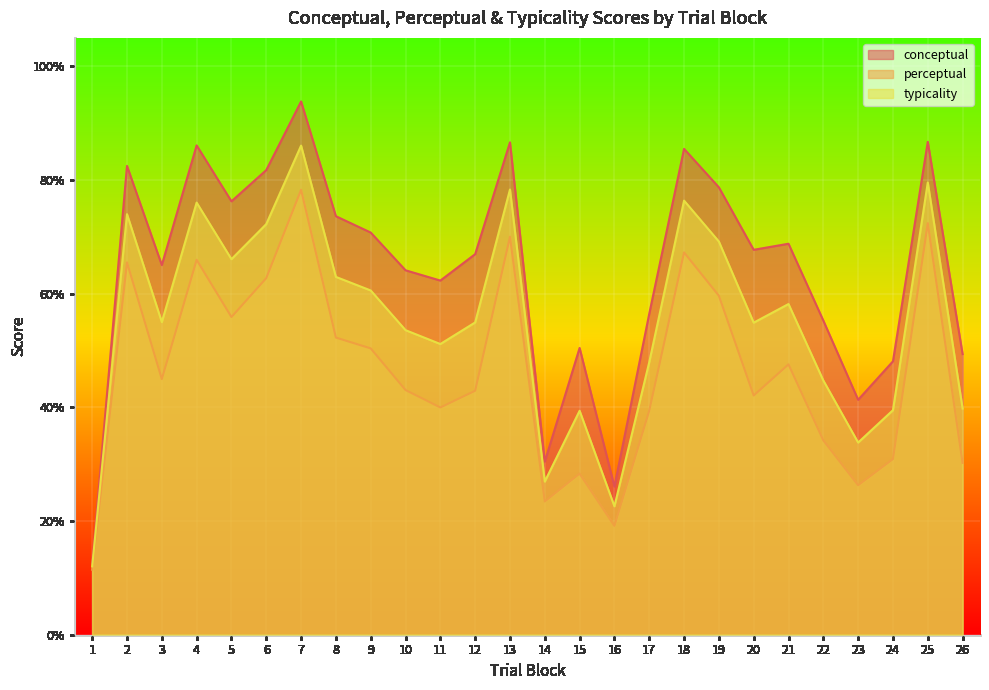

Is it true that conceptual equals 86.6 at 13?

True